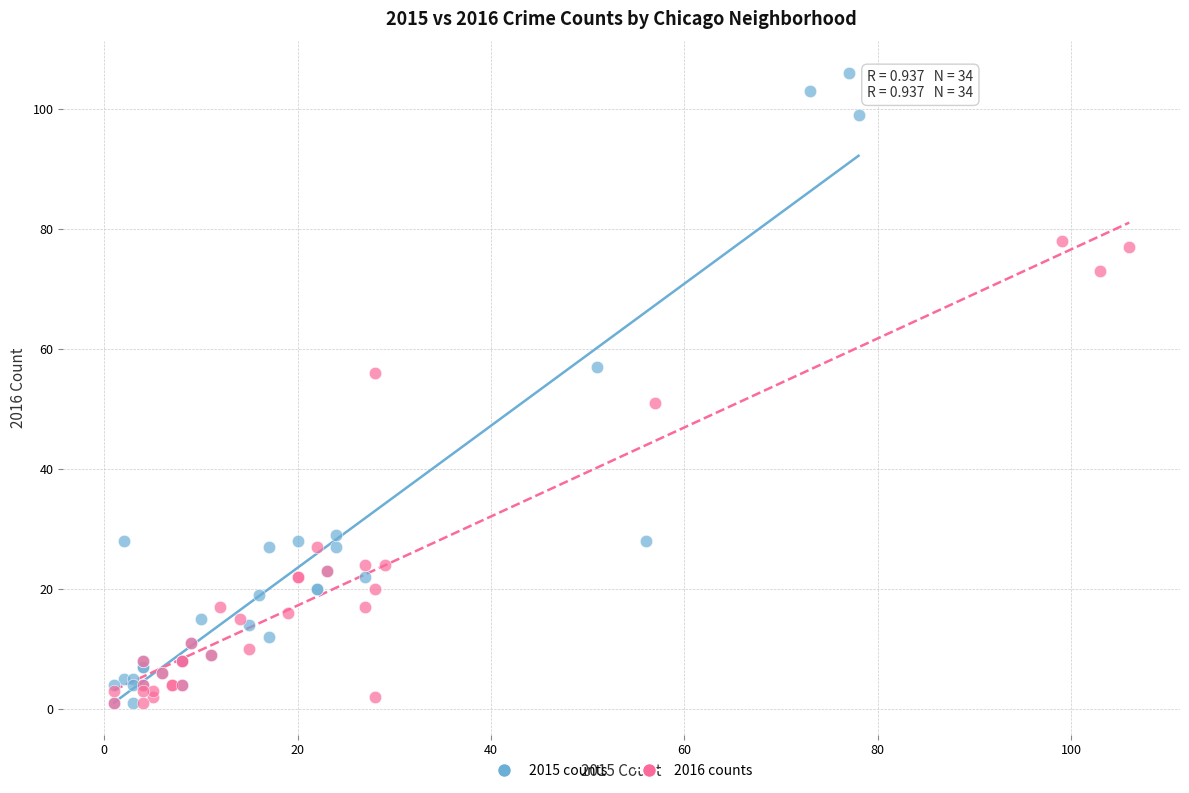

Which series has the largest Y range (max minus min)?

2015 counts